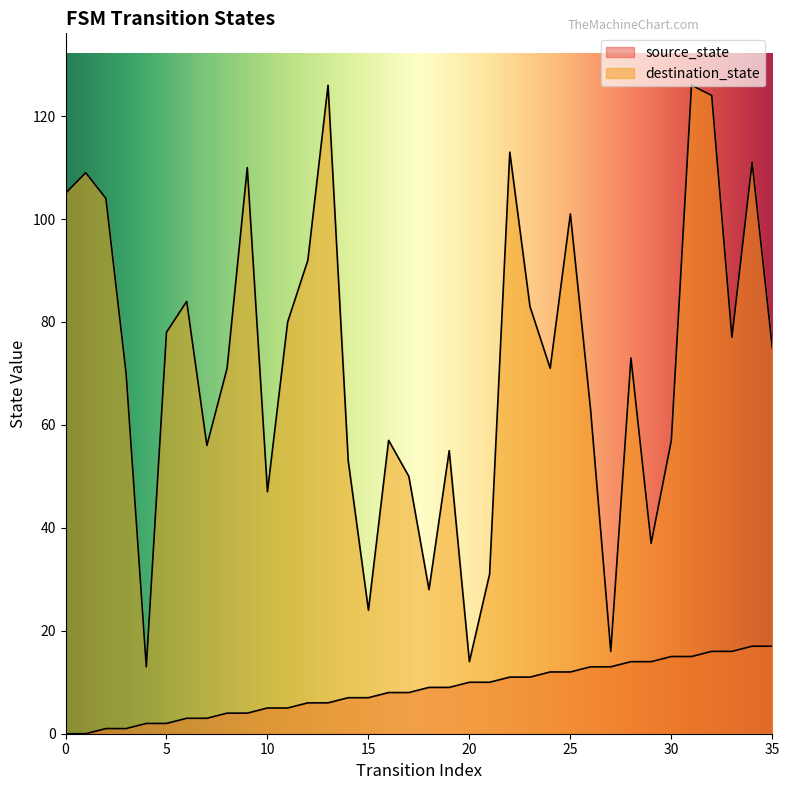

Reading left to right, what are all the values shown in this chart?

source_state: 0=0	1=0	2=1	3=1	4=2	5=2	6=3	7=3	8=4	9=4	10=5	11=5	12=6	13=6	14=7	15=7	16=8	17=8	18=9	19=9	20=10	21=10	22=11	23=11	24=12	25=12	26=13	27=13	28=14	29=14	30=15	31=15	32=16	33=16	34=17	35=17
destination_state: 0=105	1=109	2=104	3=70	4=13	5=78	6=84	7=56	8=71	9=110	10=47	11=80	12=92	13=126	14=53	15=24	16=57	17=50	18=28	19=55	20=14	21=31	22=113	23=83	24=71	25=101	26=63	27=16	28=73	29=37	30=57	31=126	32=124	33=77	34=111	35=75